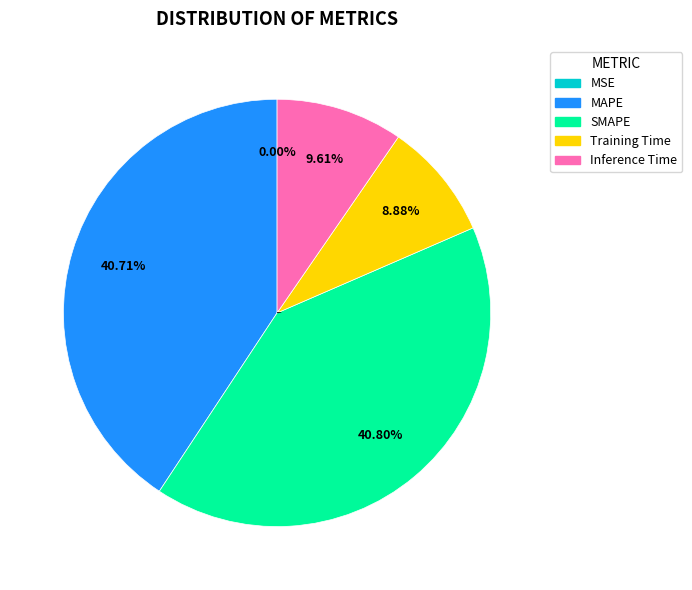

What percentage is NOT represented by MAPE?

59.3%